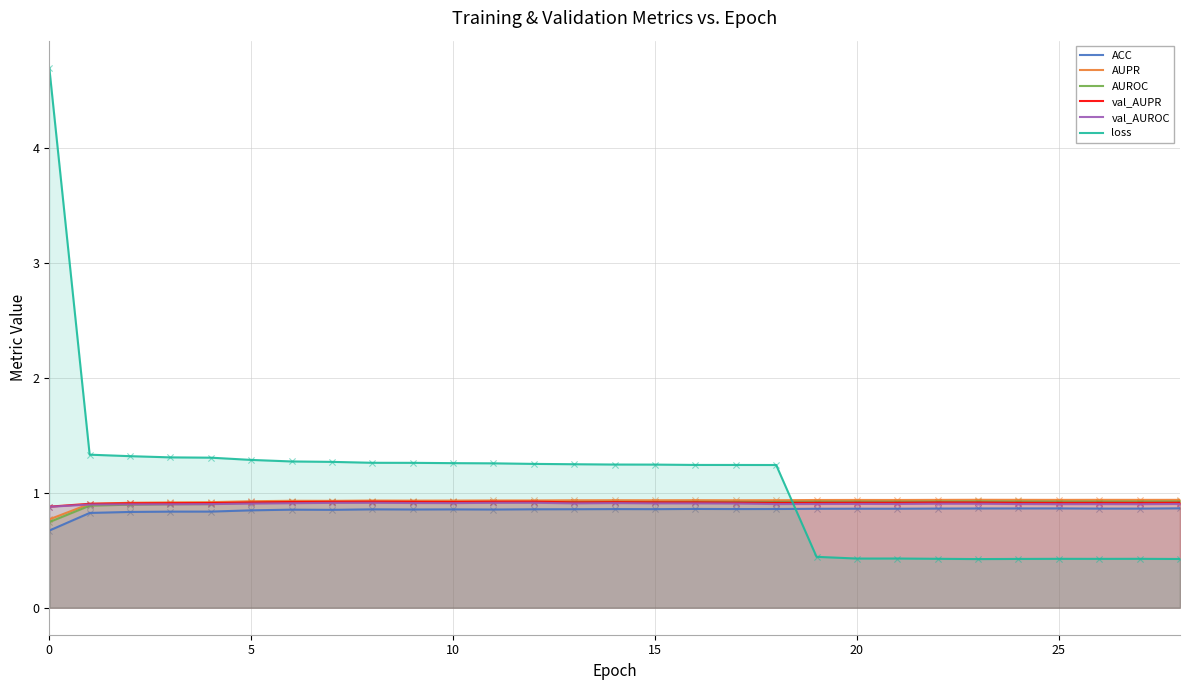

What are all the series names shown in the legend?

ACC, AUPR, AUROC, val_AUPR, val_AUROC, loss